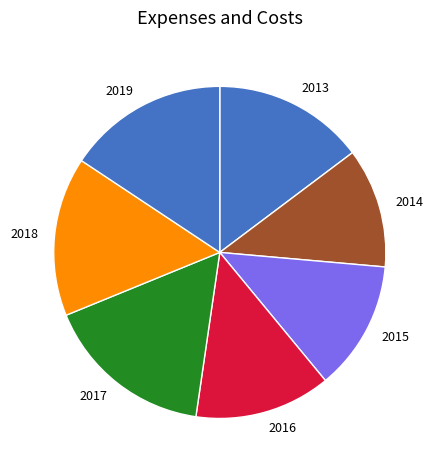

Is the sum of 2018 and 2014 greater than half?

No